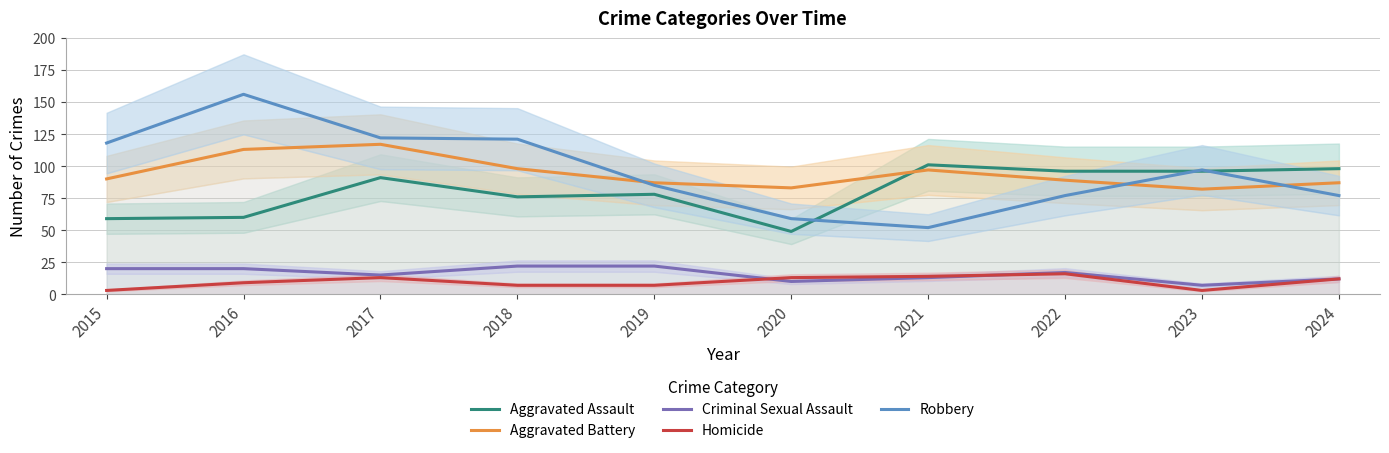

At which category does Aggravated Battery reach its first local valley?

2020